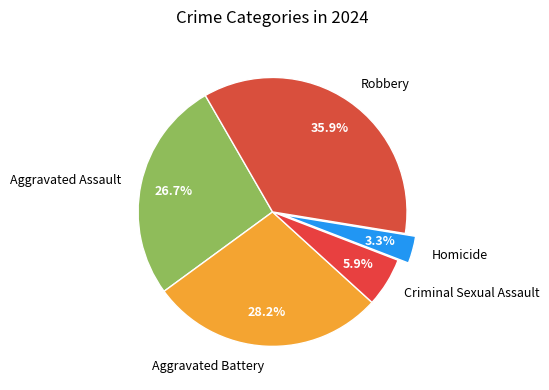

To the nearest percent, what is the difference between the Homicide and Aggravated Battery slice percentages?

25%